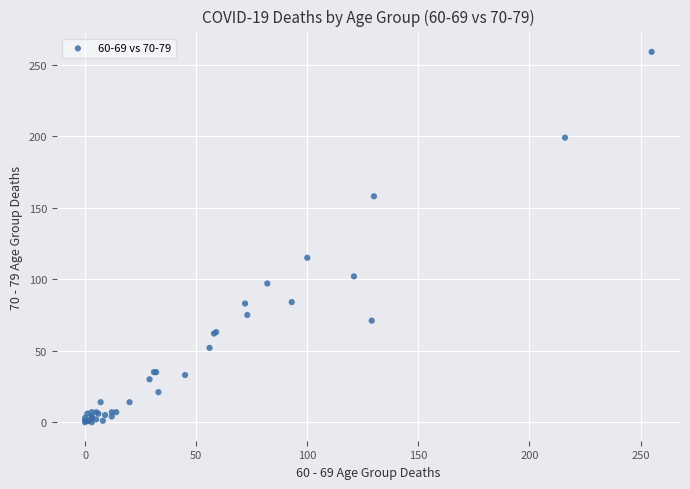

What Y value in the scatter plot is closest to 129?

115